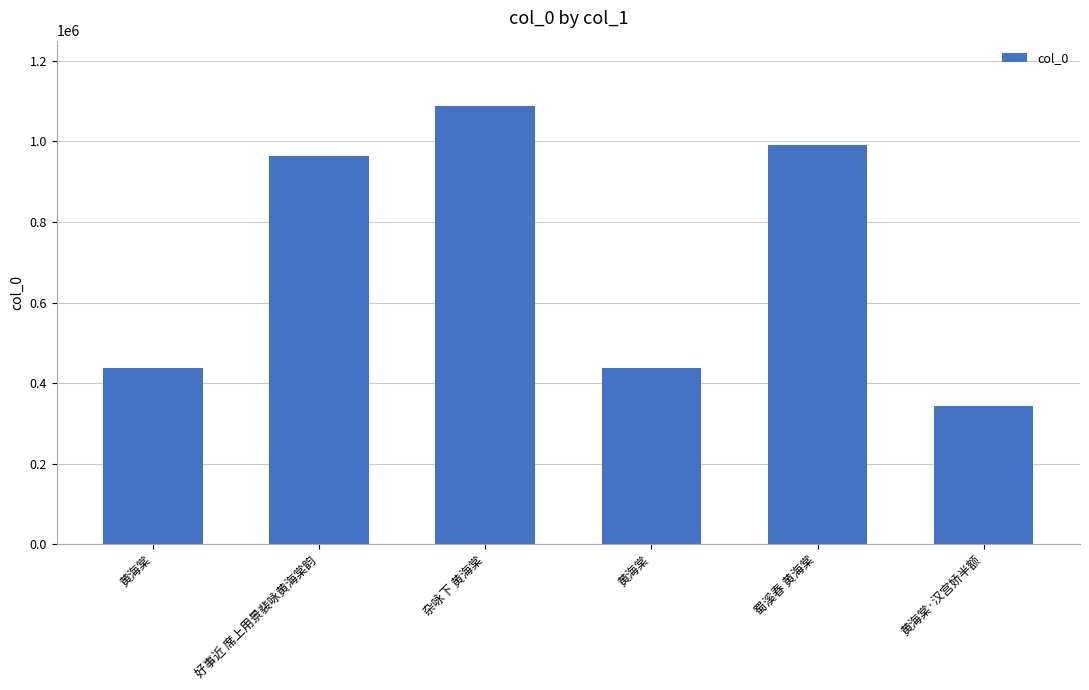

Does the chart contain any negative values?

No